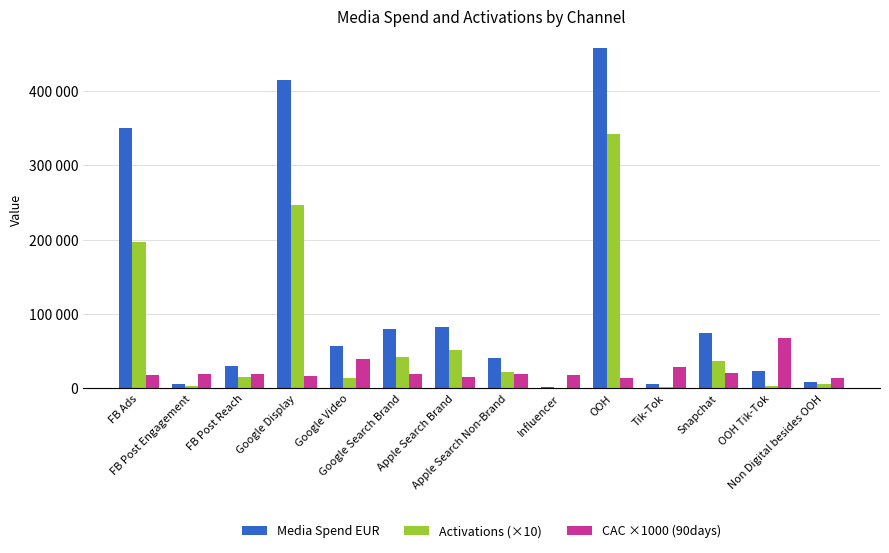

Where does the Activations (×10) series first go above 21540?

FB Ads